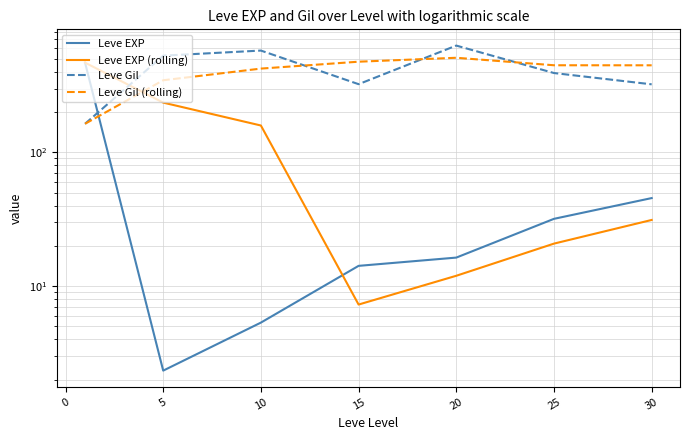

What is the minimum value shown in the chart?

2.3